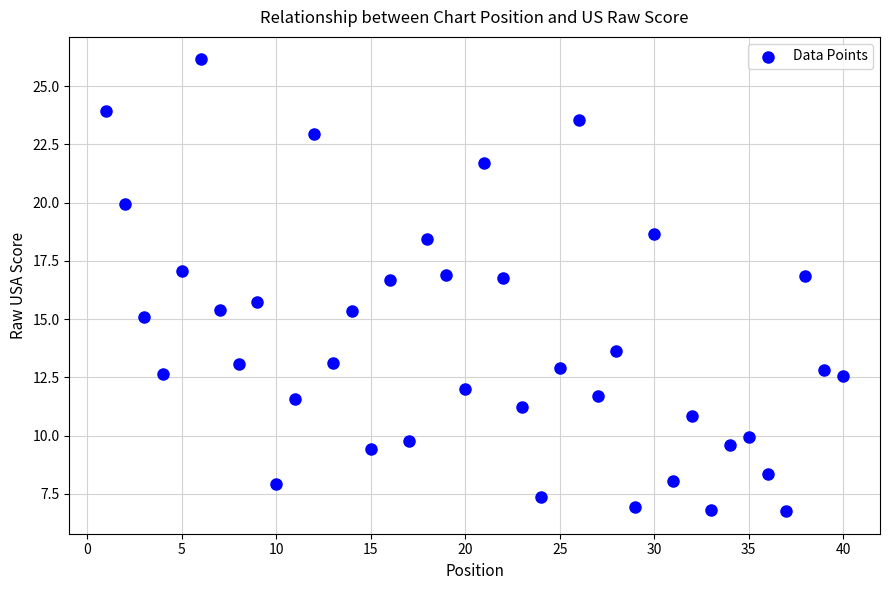

What Y value in the scatter plot is closest to 16?

15.7